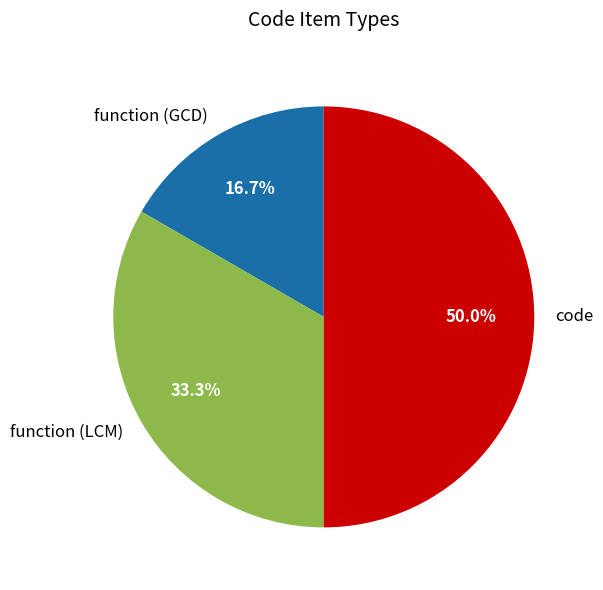

Is function (LCM) the majority of the pie?

No